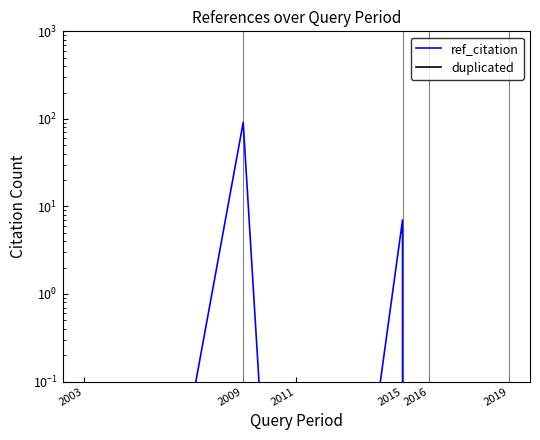

How many series are shown in this chart?

2